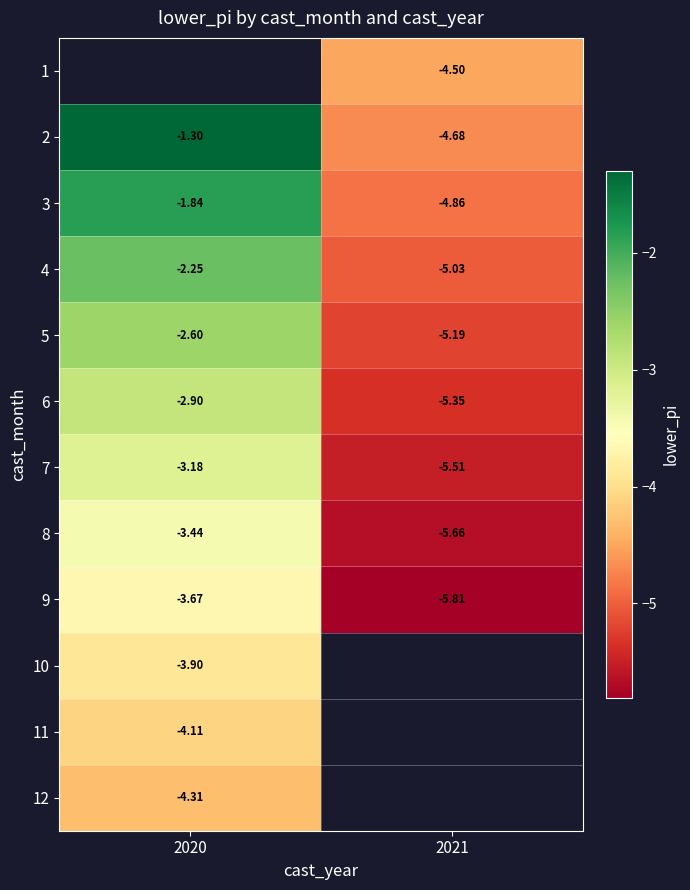

Is the value of 5 at 2021 greater than the value of 2 at 2020?

No